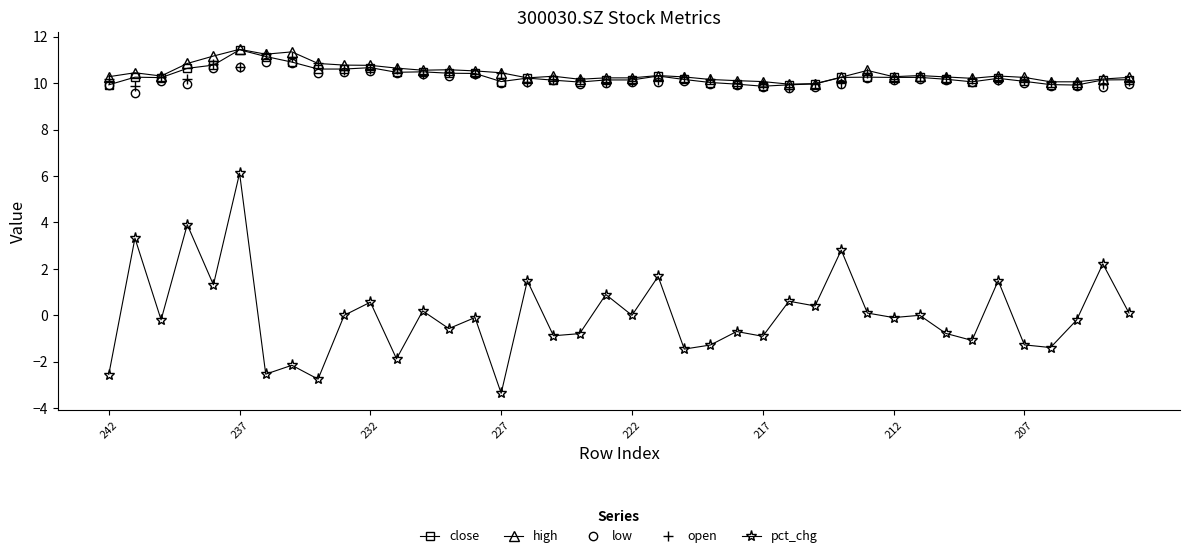

True or false: open and pct_chg cross at least once.

False